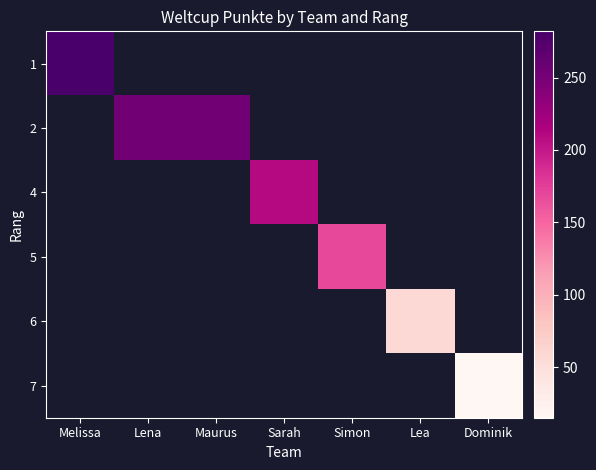

Rank the series by their maximum value, from highest to lowest.

1, 2, 4, 5, 6, 7